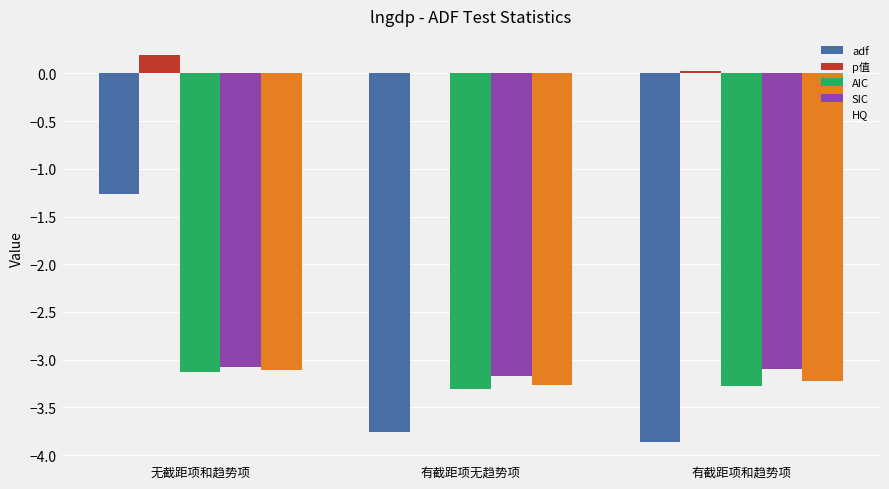

Which category has the highest value across all series?

无截距项和趋势项